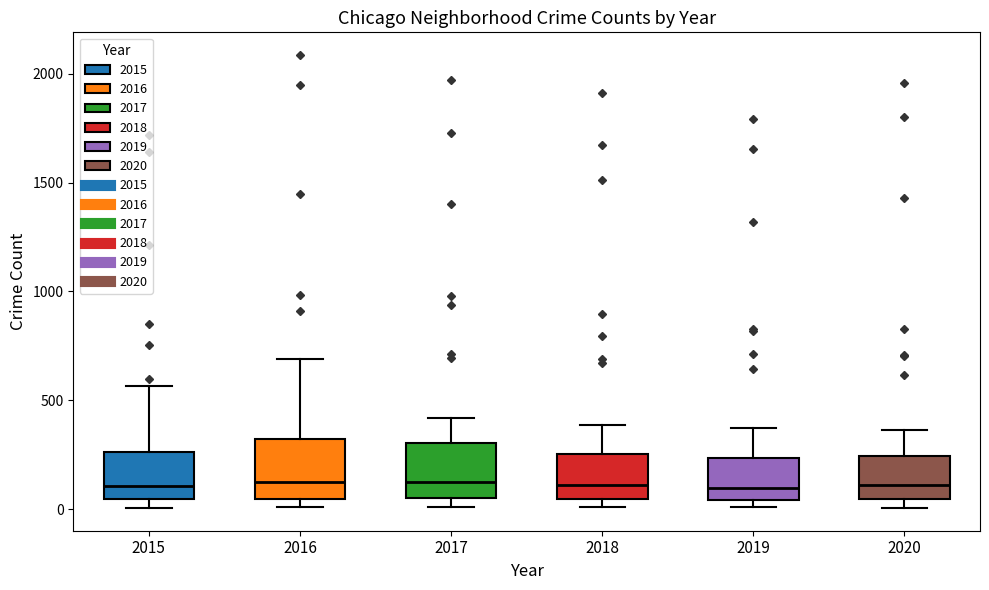

Where does the median line of the box at x = 2016 sit on the y-axis? The values are not printed on the chart, so give them approximately, as read against the axis.

150